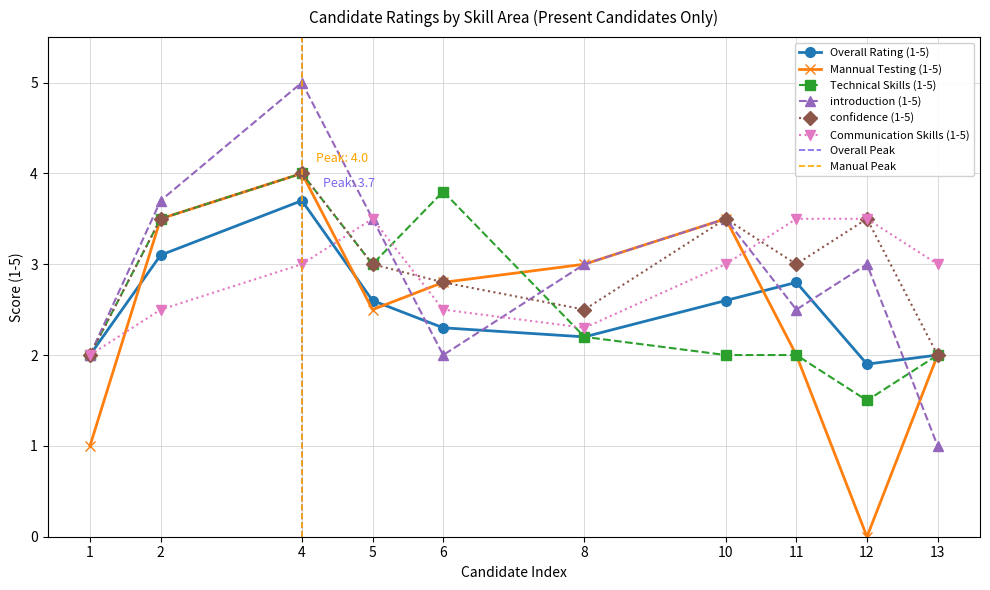

Where is Mannual Testing (1-5) nearest to the value 2?

11